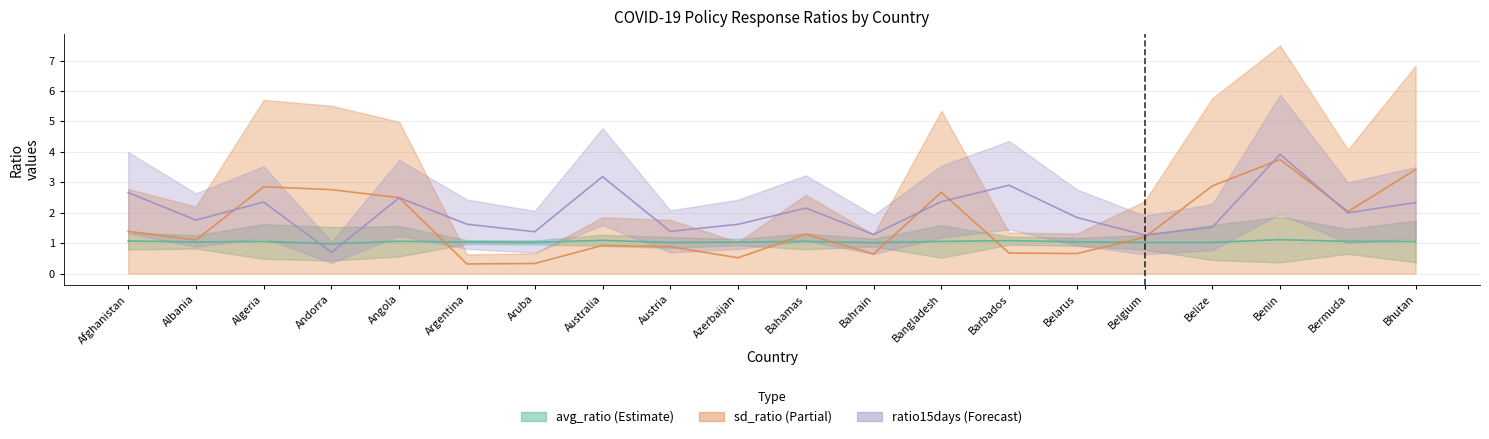

How many values in the sd_ratio series are below 1?

8